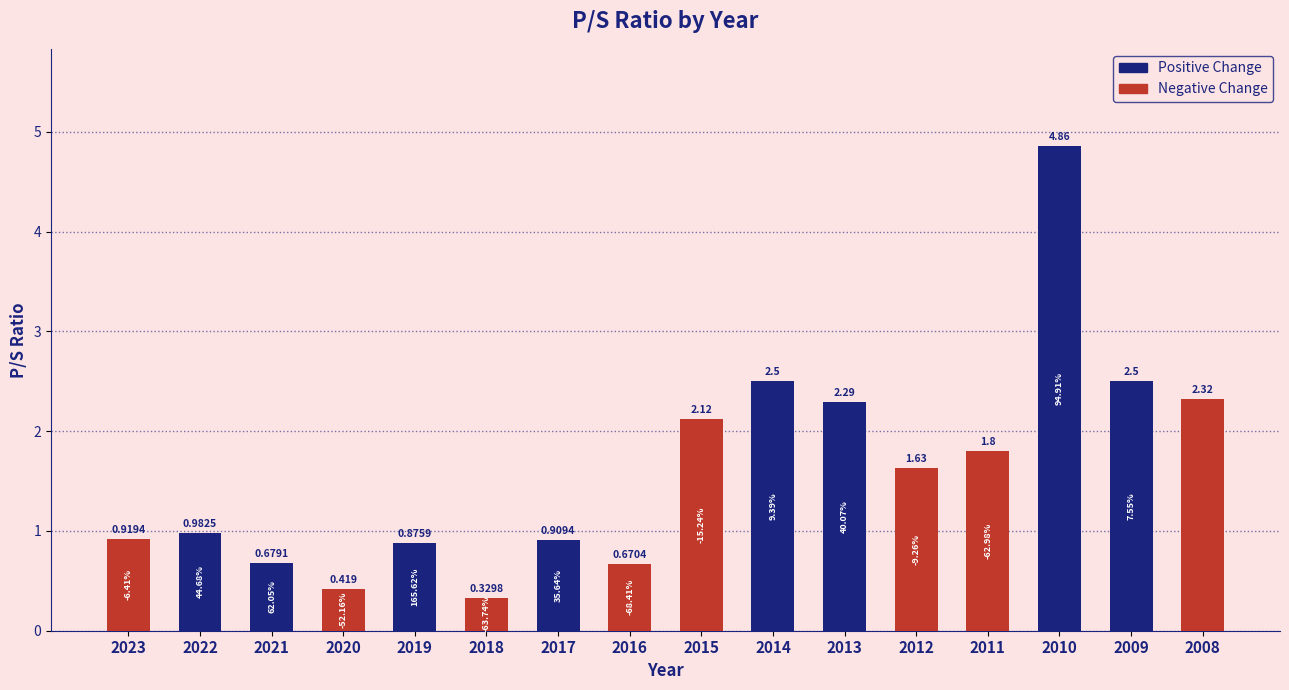

Reading right to left, transcribe all the data shown in this chart.

2.3	2.5	4.9	1.8	1.6	2.3	2.5	2.1	0.7	0.9	0.3	0.9	0.4	0.7	1.0	0.9